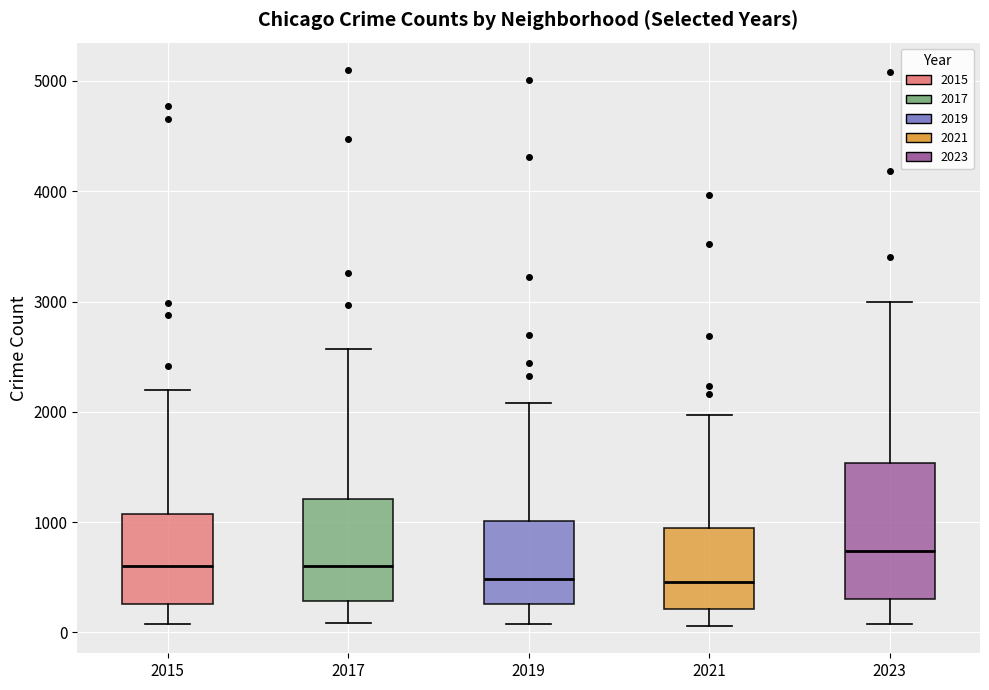

Where is the upper edge of the box at x = 2017 on the y-axis? The values are not printed on the chart, so give them approximately, as read against the axis.

1200